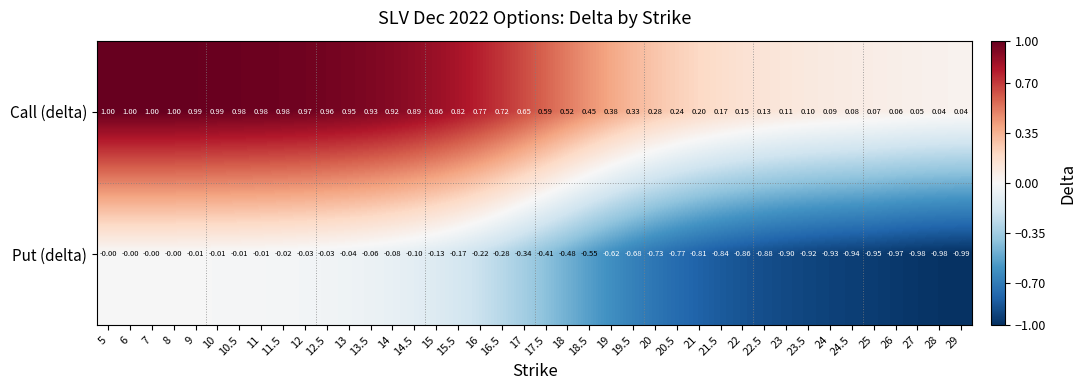

Between 18 and 20.5, which series saw the biggest shift?

Put (delta)